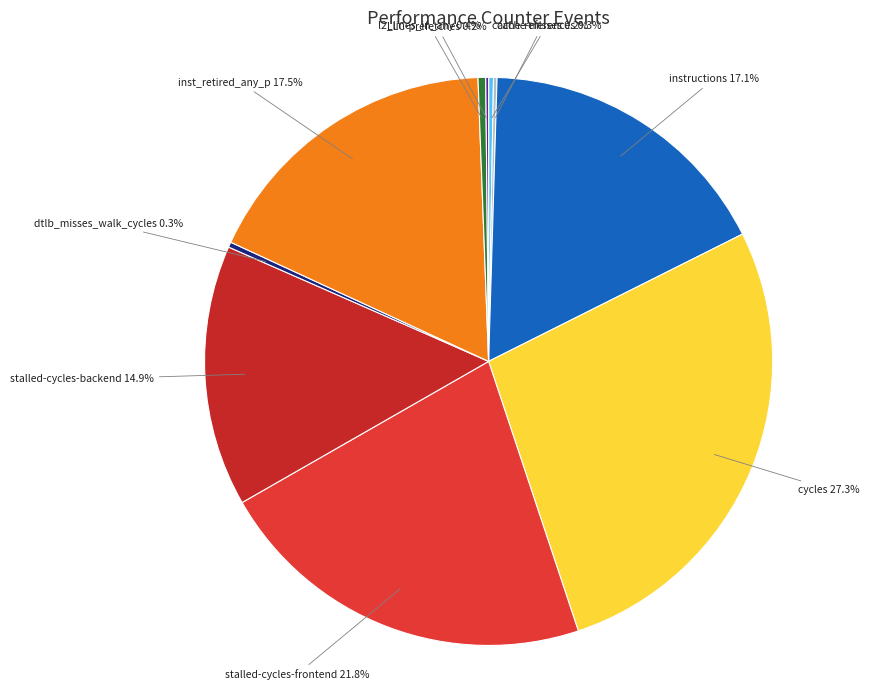

Which category has the biggest portion of the pie?

cycles